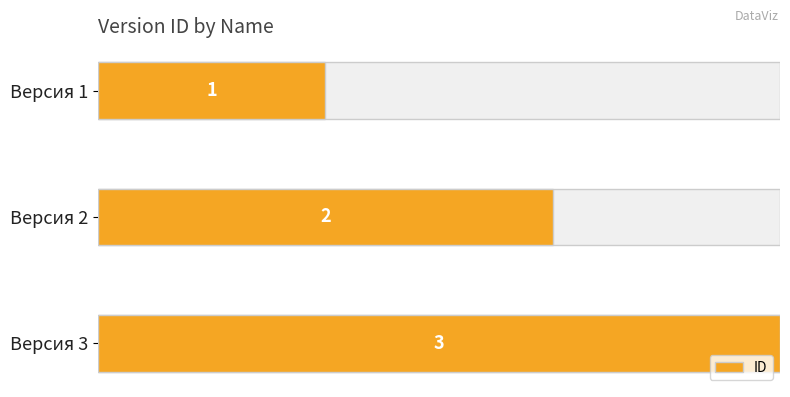

What is the difference between the maximum and minimum values?

2